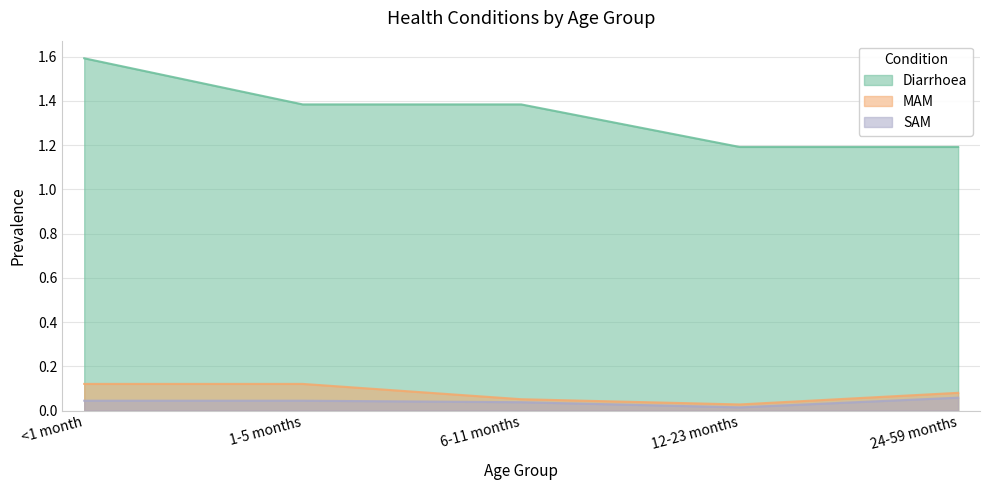

At which label does SAM reach its minimum?

12-23 months